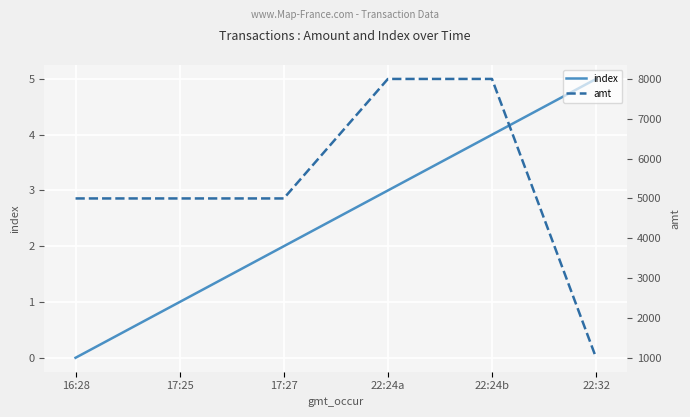

Is the value of amt at 16:28 greater than the value of index at 22:32?

Yes